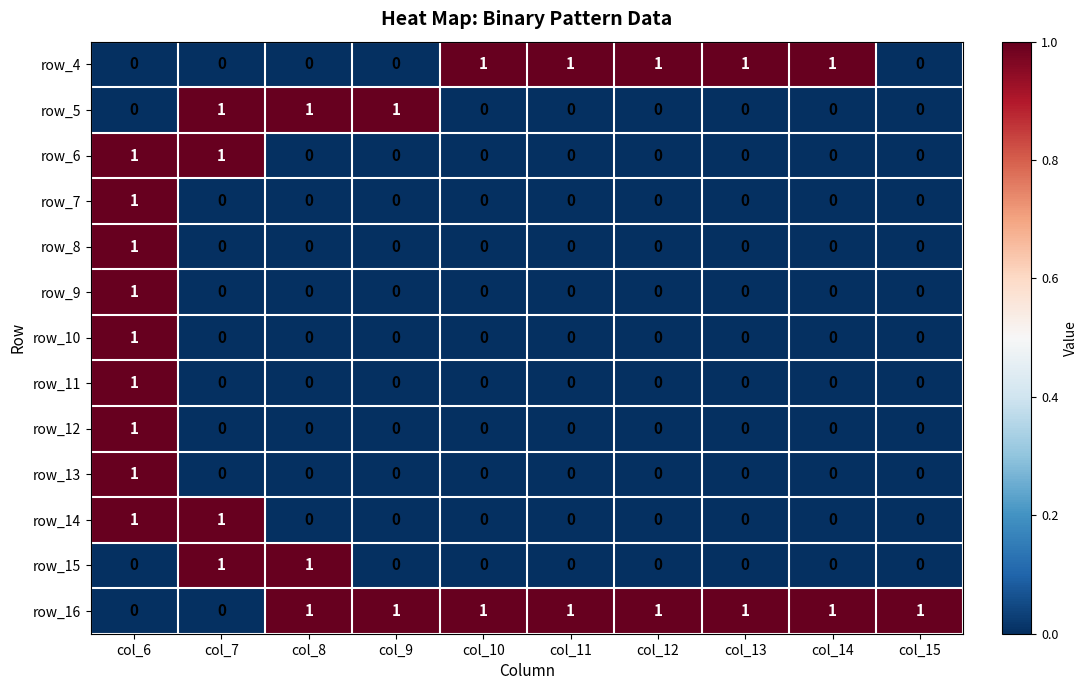

True or false: row_9 has a value of 2 at col_6.

False